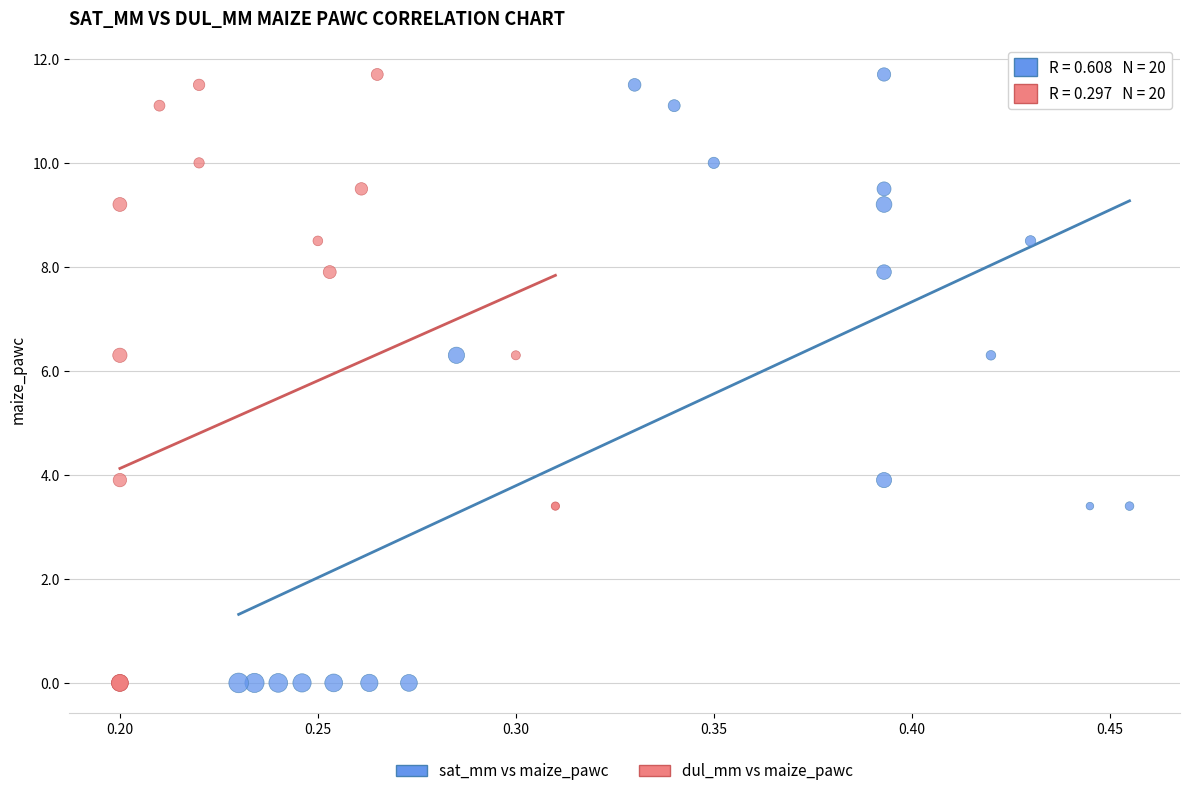

What are all the series names shown in the legend?

sat_mm vs maize_pawc, dul_mm vs maize_pawc